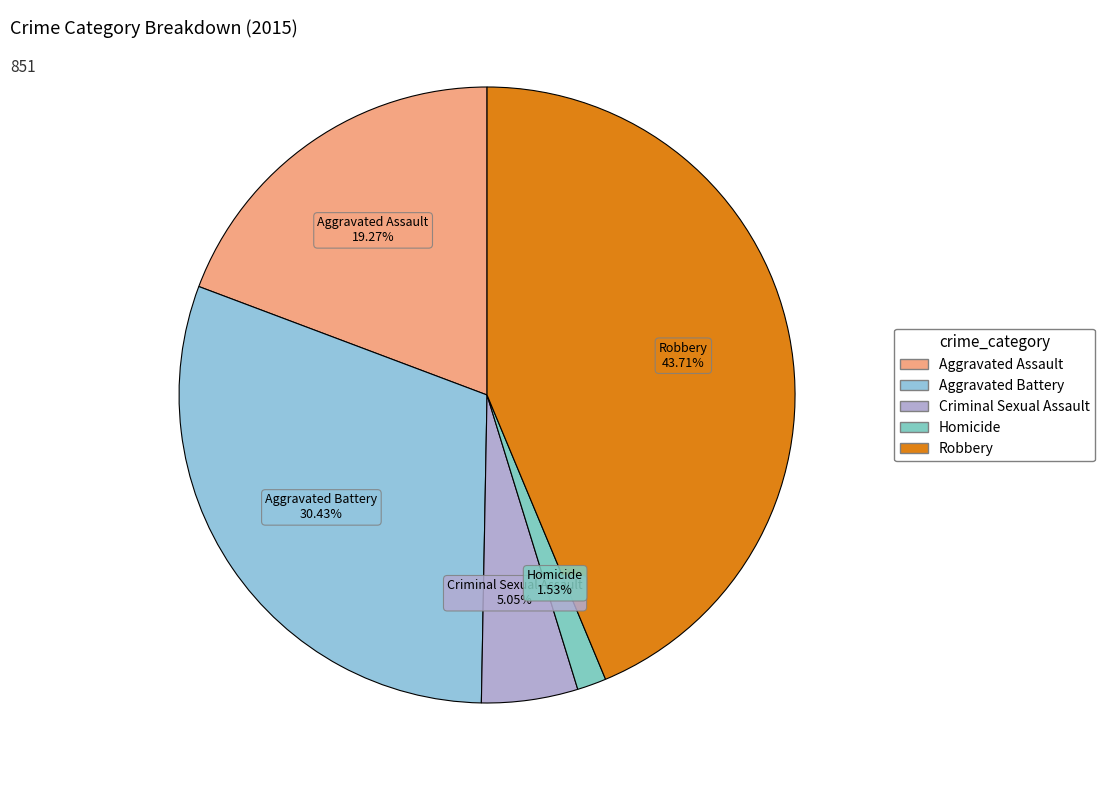

Is Aggravated Battery the majority of the pie?

No